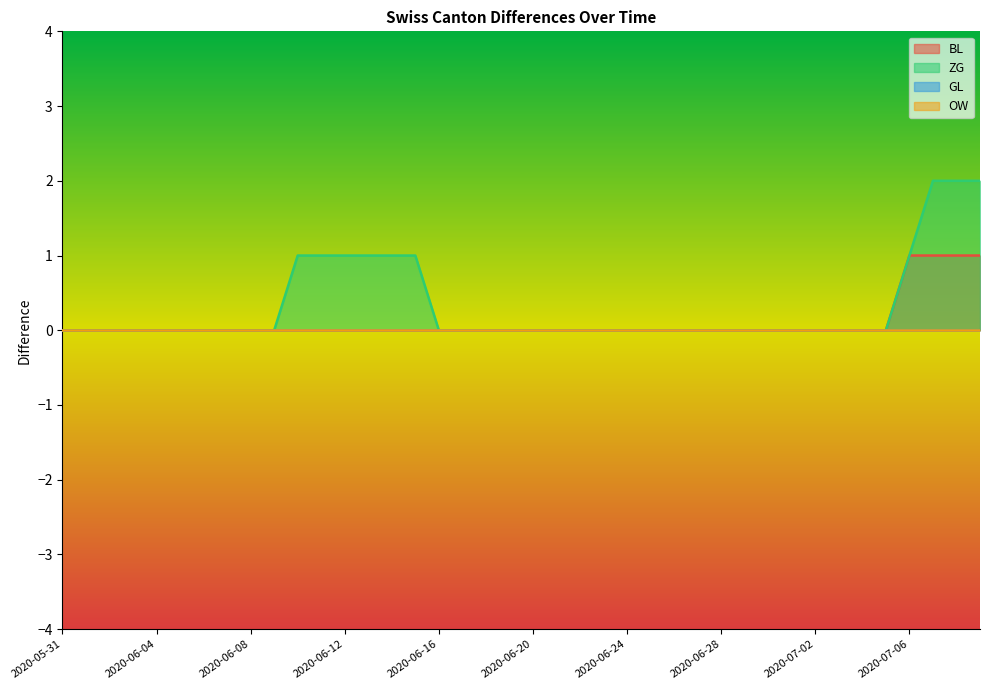

Which series has the largest total across all categories?

ZG